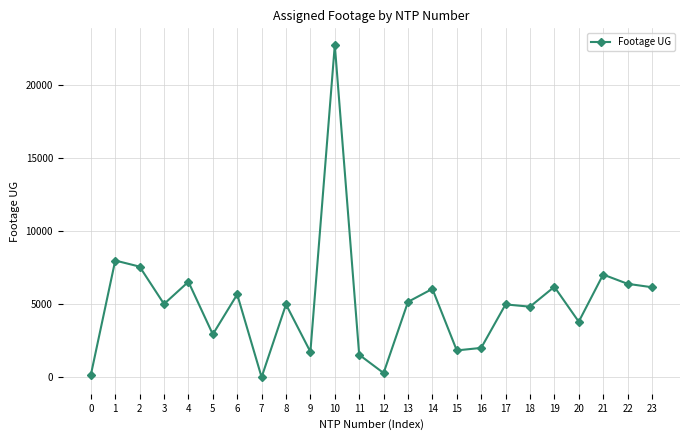

At which category does the data reach its first local peak?

1